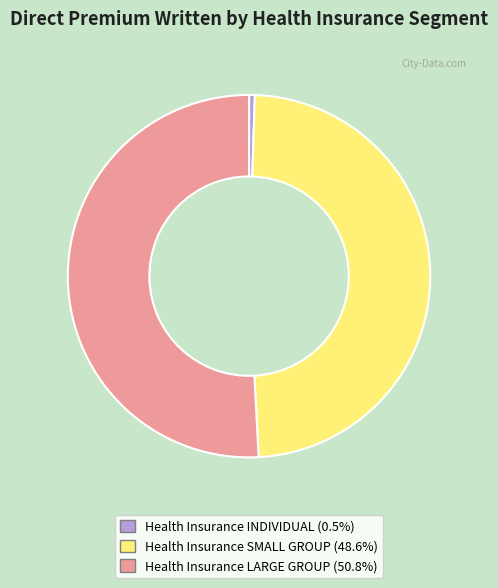

Rank the categories by value from highest to lowest.

Health Insurance LARGE GROUP, Health Insurance SMALL GROUP, Health Insurance INDIVIDUAL